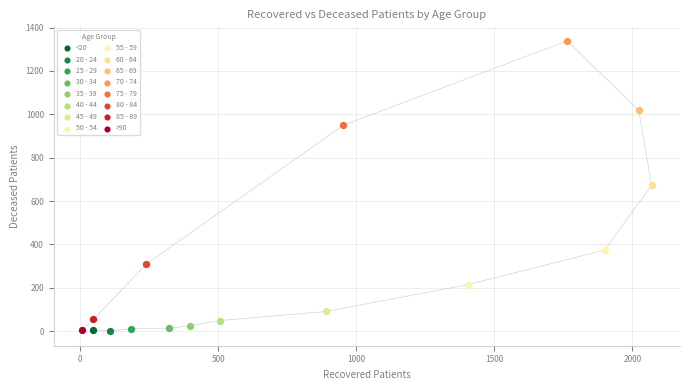

What are all the series names shown in the legend?

<20, 20 - 24, 25 - 29, 30 - 34, 35 - 39, 40 - 44, 45 - 49, 50 - 54, 55 - 59, 60 - 64, 65 - 69, 70 - 74, 75 - 79, 80 - 84, 85 - 89, >90